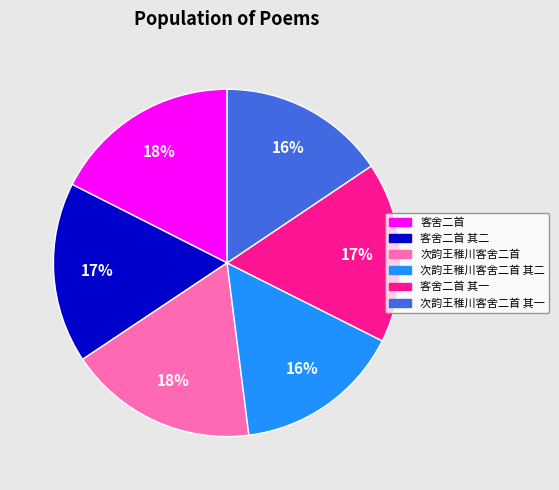

Is there a majority slice in this chart?

No